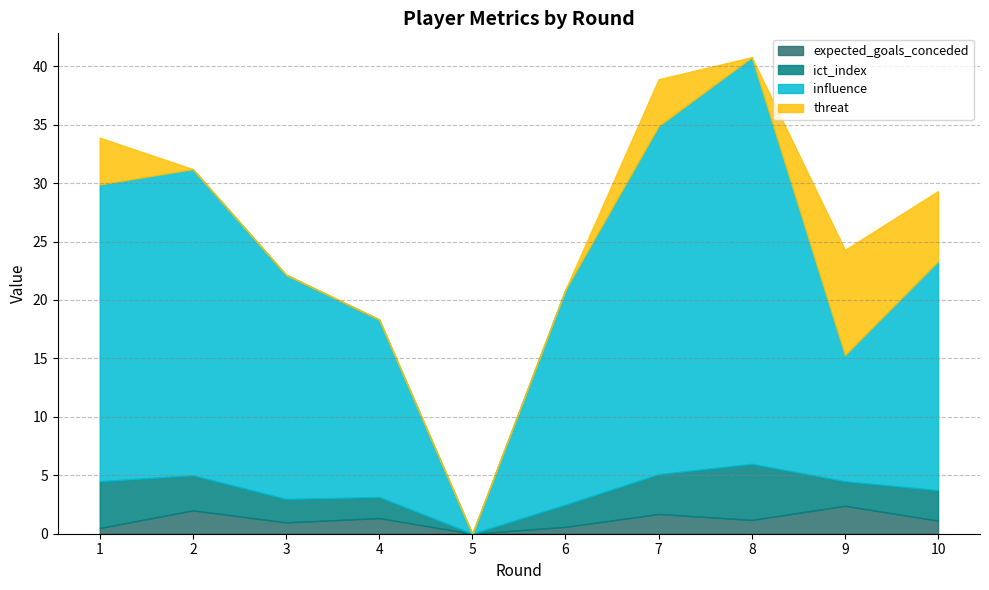

List the series in order of their peak value, highest first.

influence, threat, ict_index, expected_goals_conceded